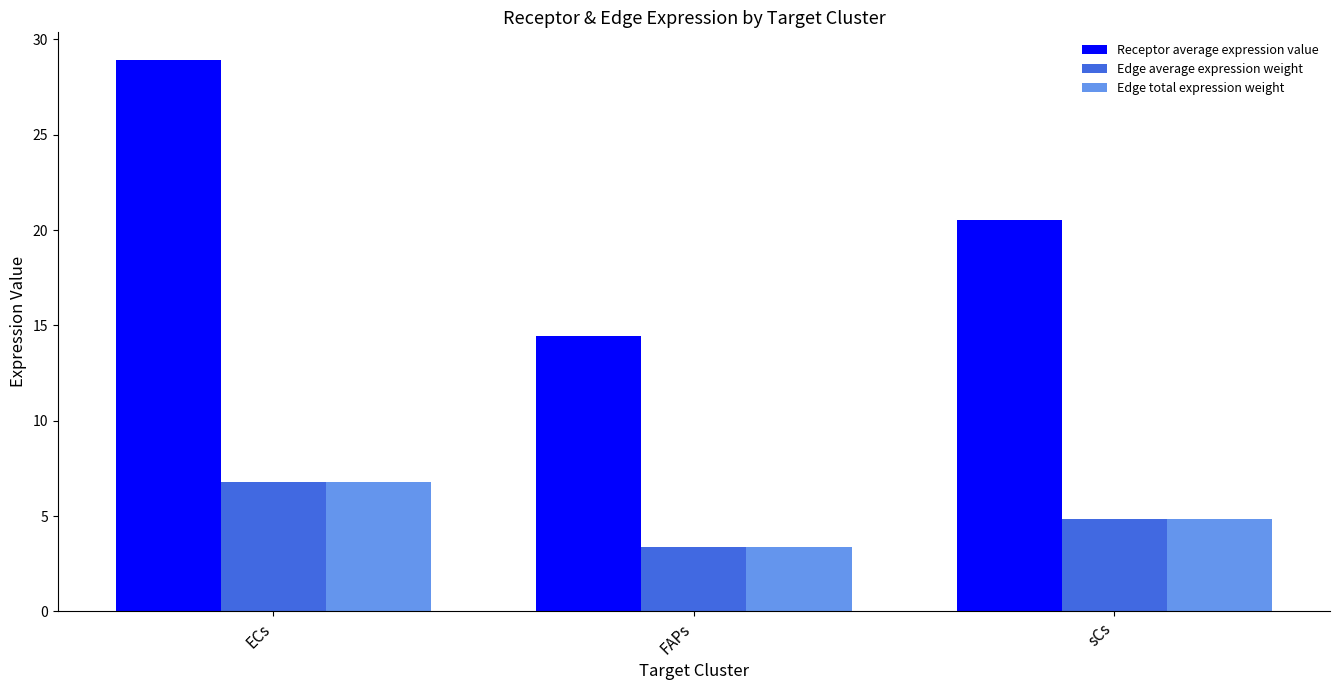

List the labels in order of Edge average expression weight value, smallest first.

FAPs, sCs, ECs